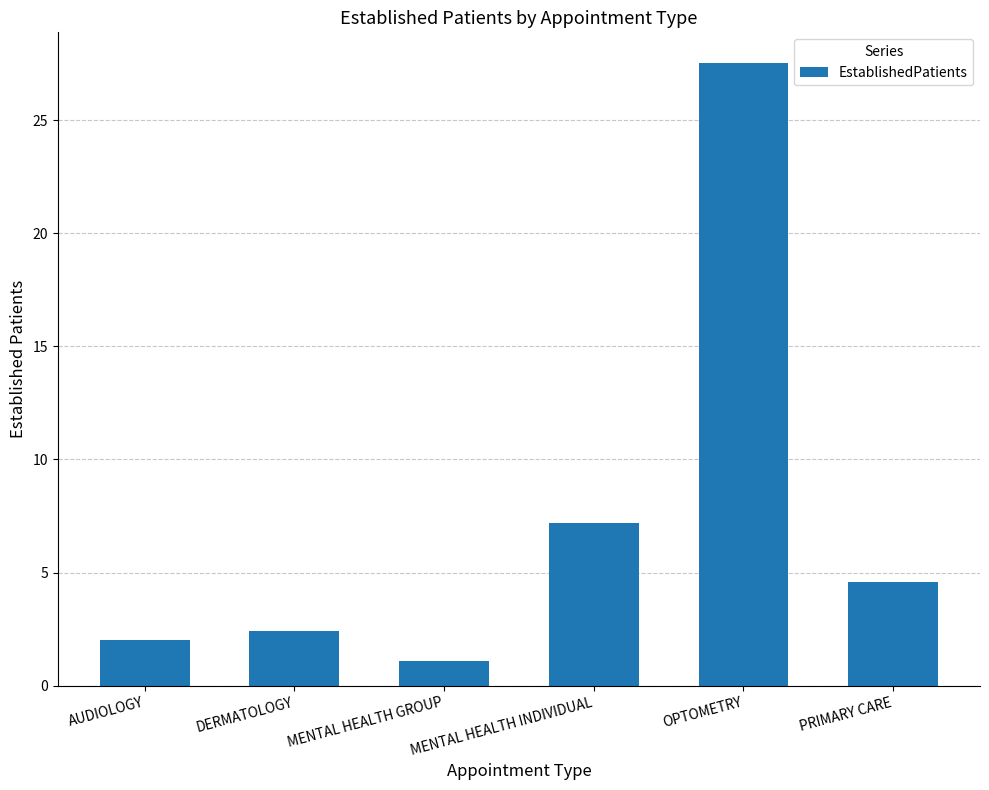

Reading left to right, list all the values displayed in this chart.

2.0	2.4	1.1	7.2	27.5	4.6